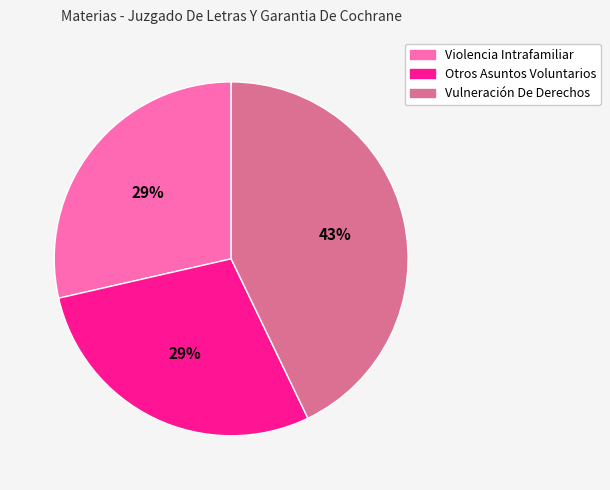

Does any single category account for the majority?

No